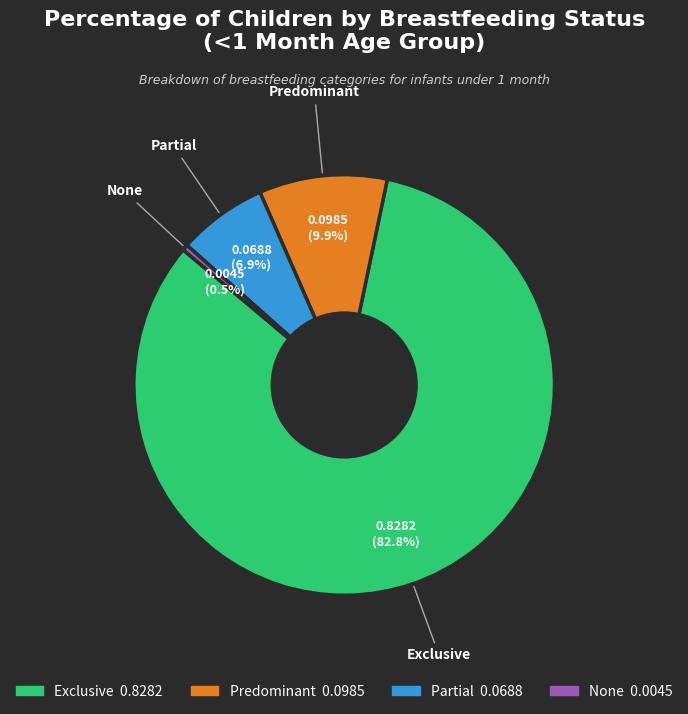

Rank the categories by value from highest to lowest.

Exclusive, Predominant, Partial, None